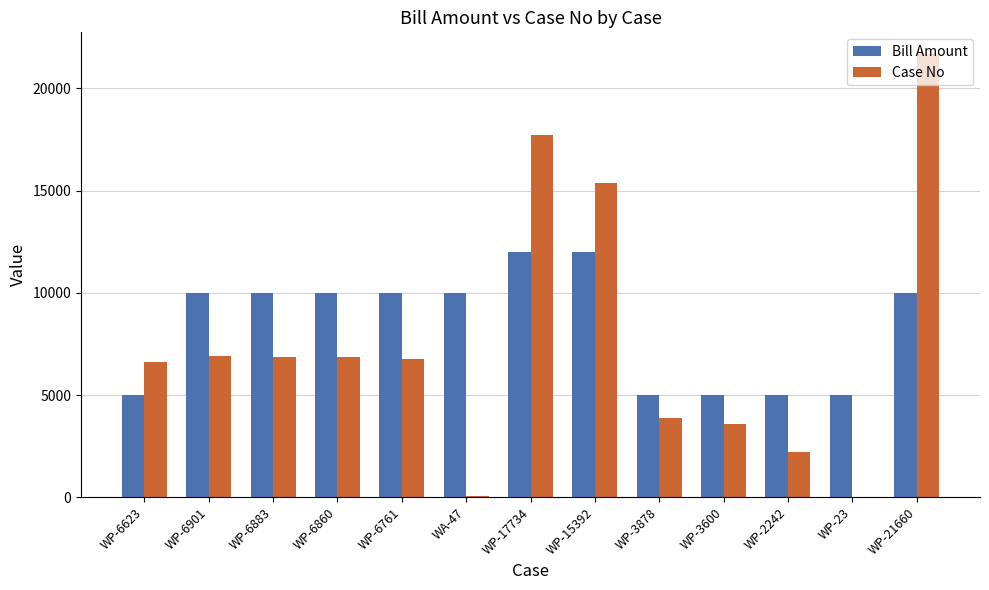

How many data points does each series have?

13